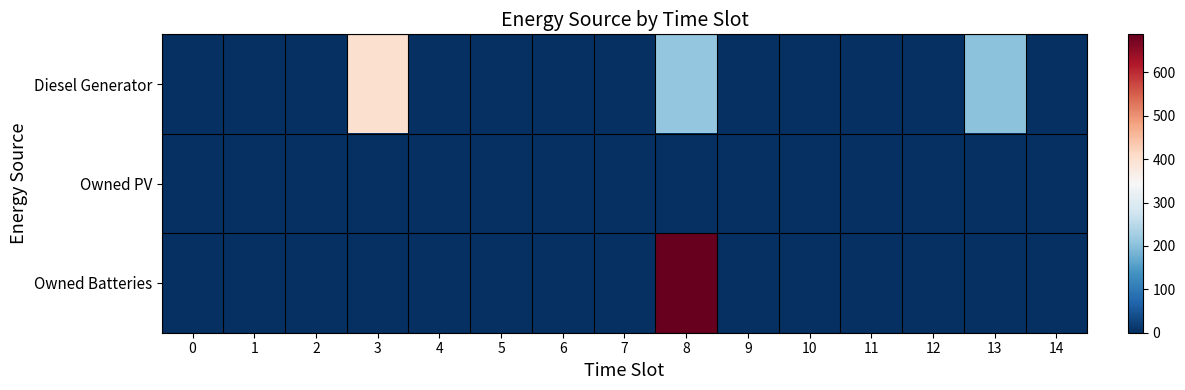

List the series in order of their overall mean, highest first.

Diesel Generator, Owned Batteries, Owned PV